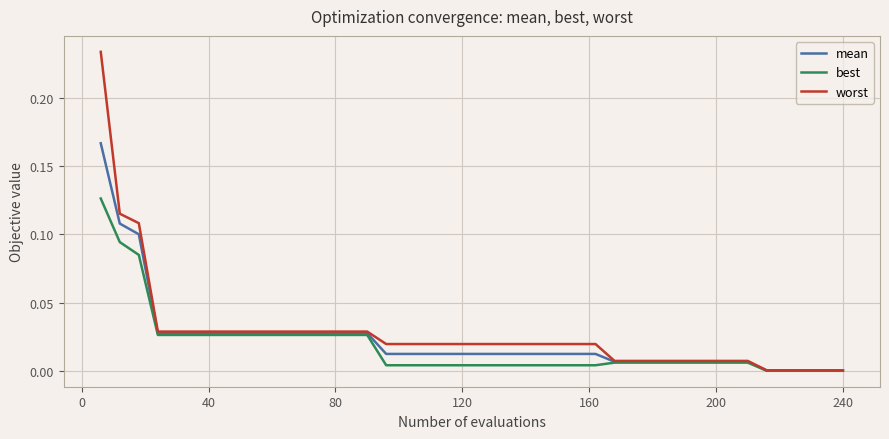

Rank the series by their maximum value, from lowest to highest.

best, mean, worst